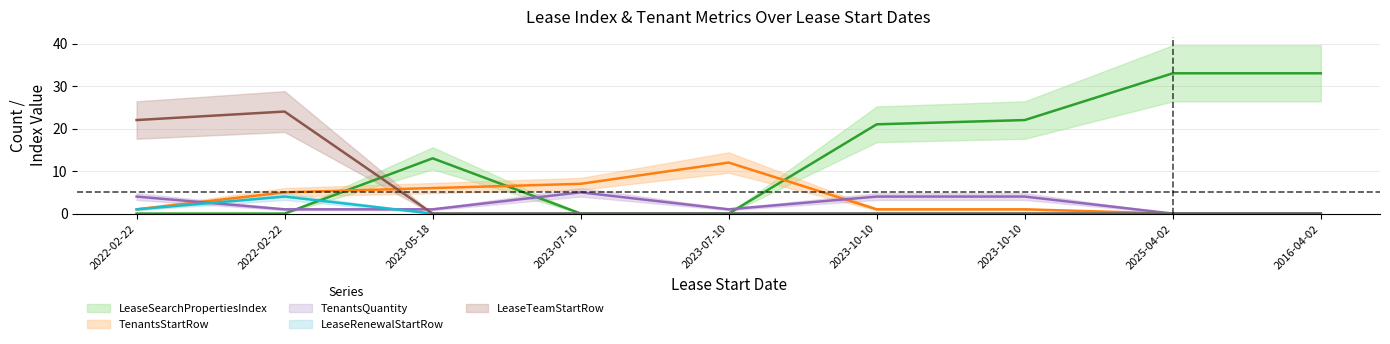

Reading left to right, transcribe all the data shown in this chart.

LeaseSearchPropertiesIndex: 0	0	13	0	0	21	22	33	33
TenantsStartRow: 1	5	6	7	12	1	1	0	0
TenantsQuantity: 4	1	1	5	1	4	4	0	0
LeaseRenewalStartRow: 1	4	0	0	0	0	0	0	0
LeaseTeamStartRow: 22	24	0	0	0	0	0	0	0